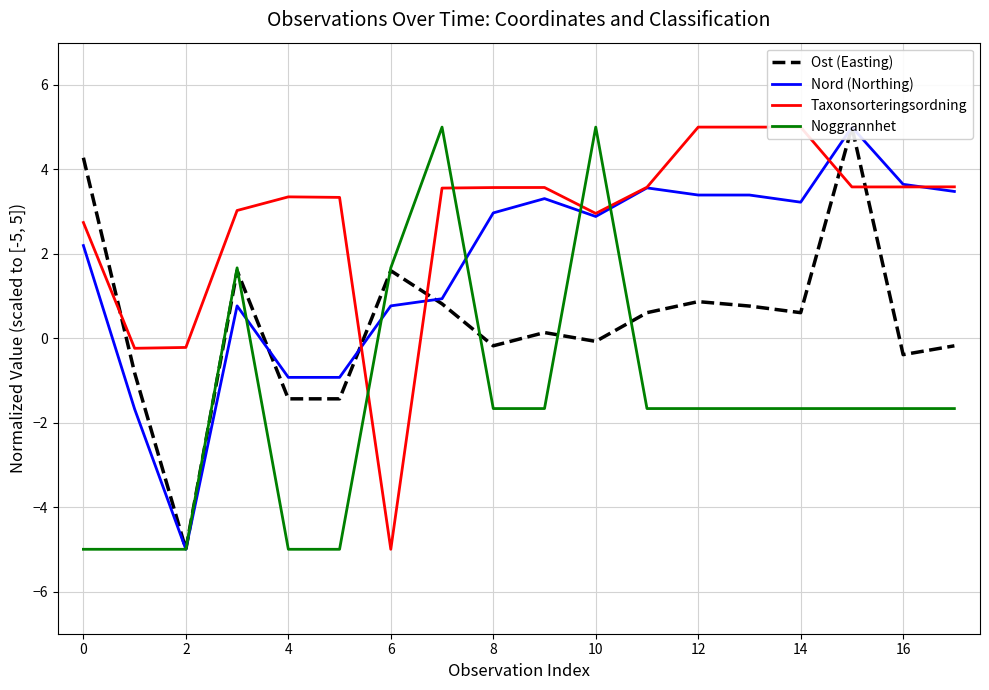

At which category is the sum across all series the highest?

15